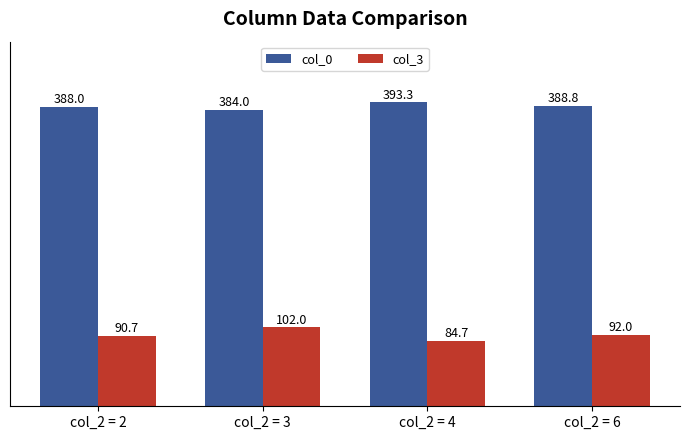

Rank the series by their average value, from lowest to highest.

col_3, col_0